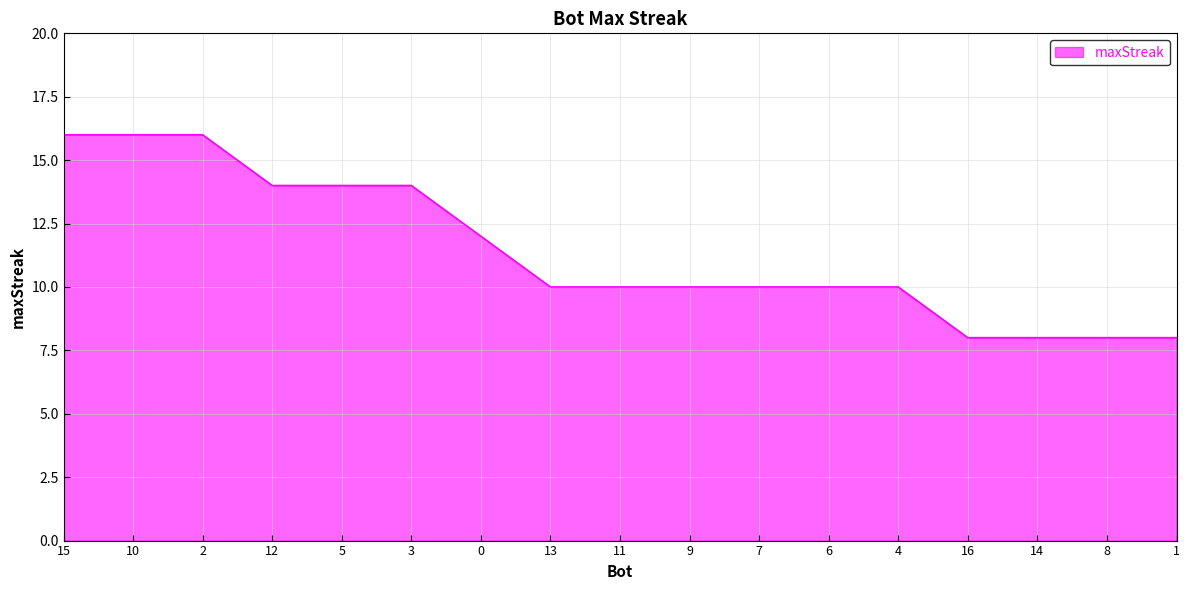

What position from the left is 9?

10